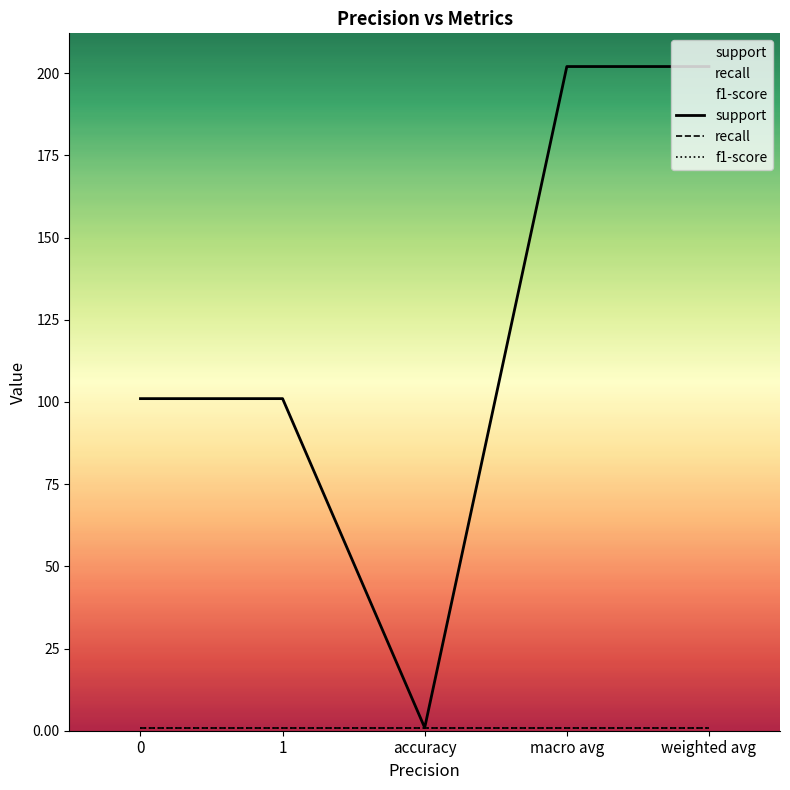

What are all the series names shown in the legend?

support, recall, f1-score